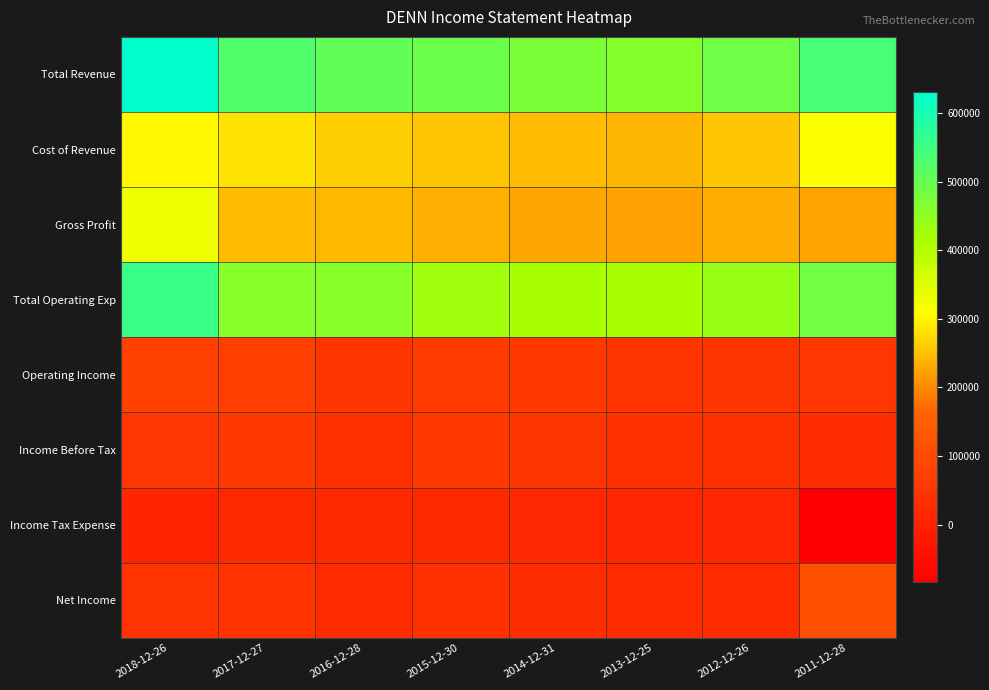

What is the smallest value displayed?

-84000